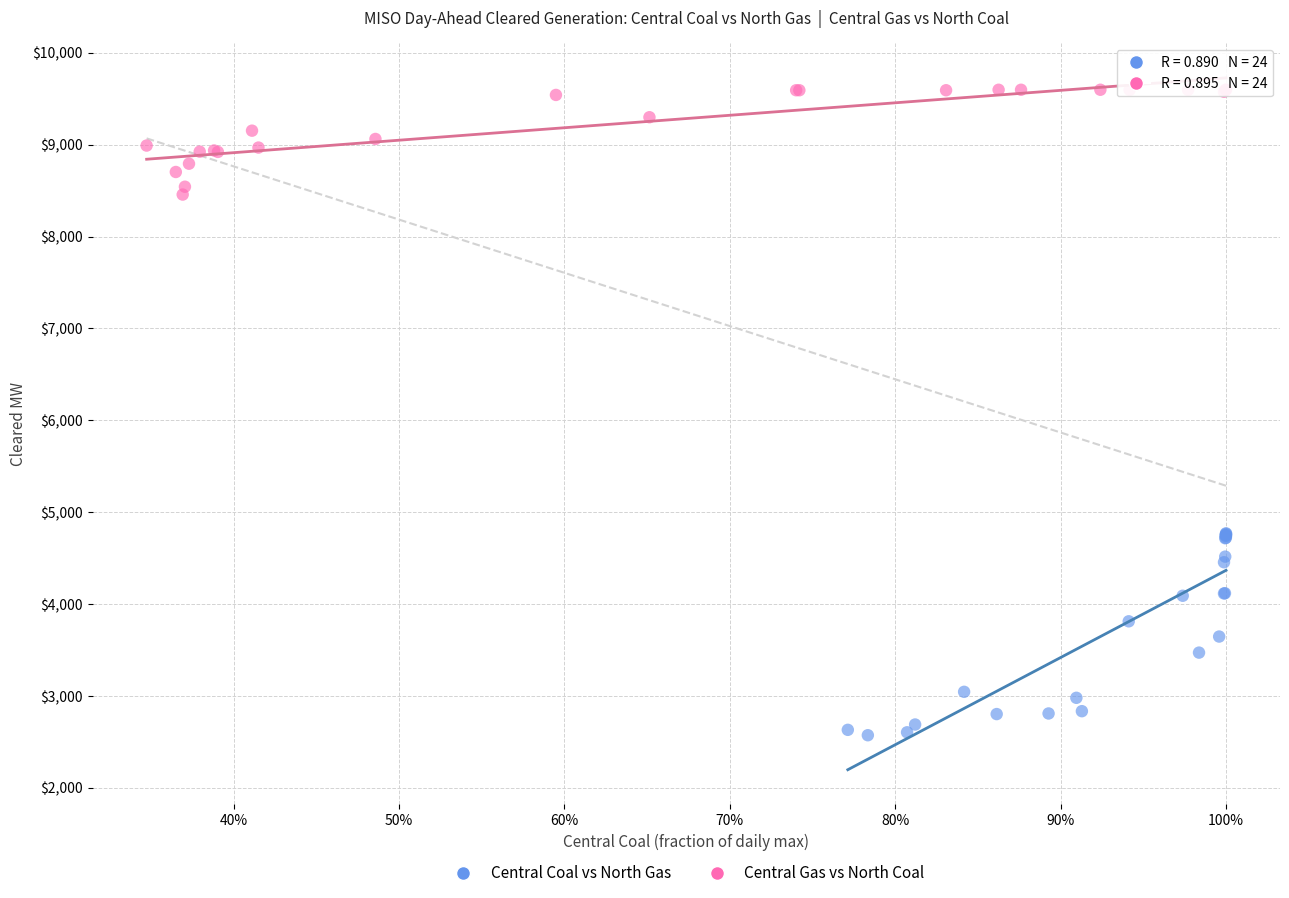

Which series contains the lowest Y value?

Central Coal vs North Gas